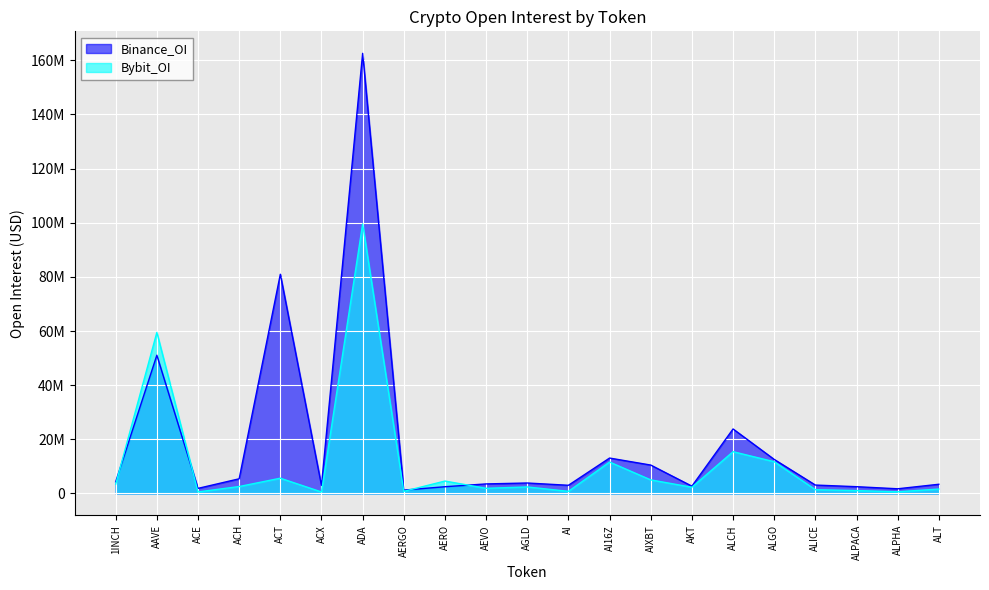

What are all the series names shown in the legend?

Binance_OI, Bybit_OI